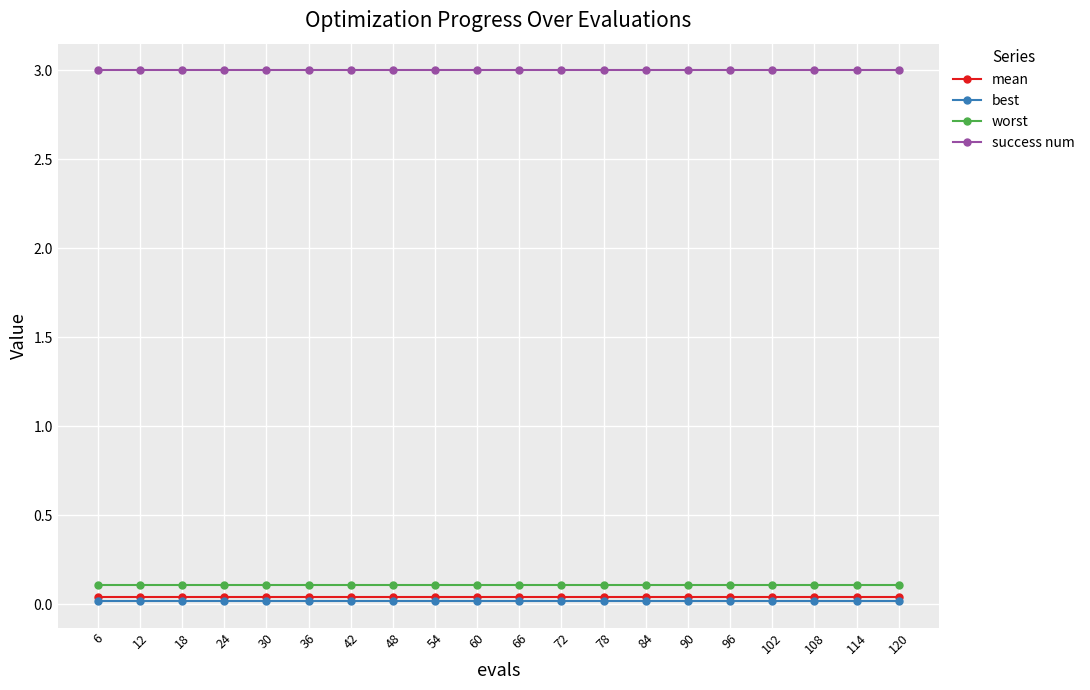

What is the value of the worst point at the 9th from the left?

0.1